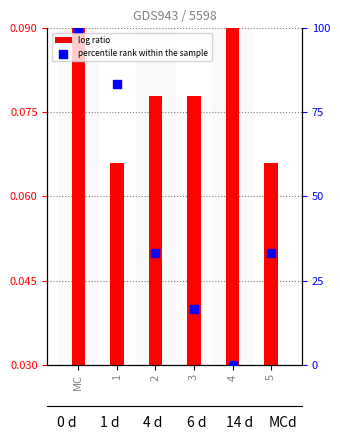

What are all the series names shown in the legend?

log ratio, percentile rank within the sample